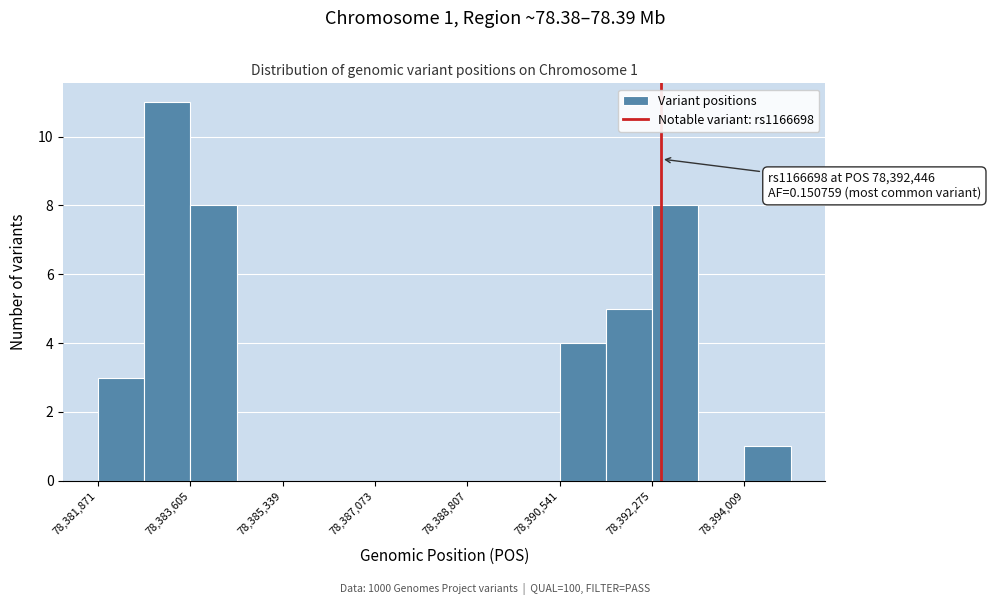

Over which range of the x-axis is the bar tallest?

78382800 to 78383600